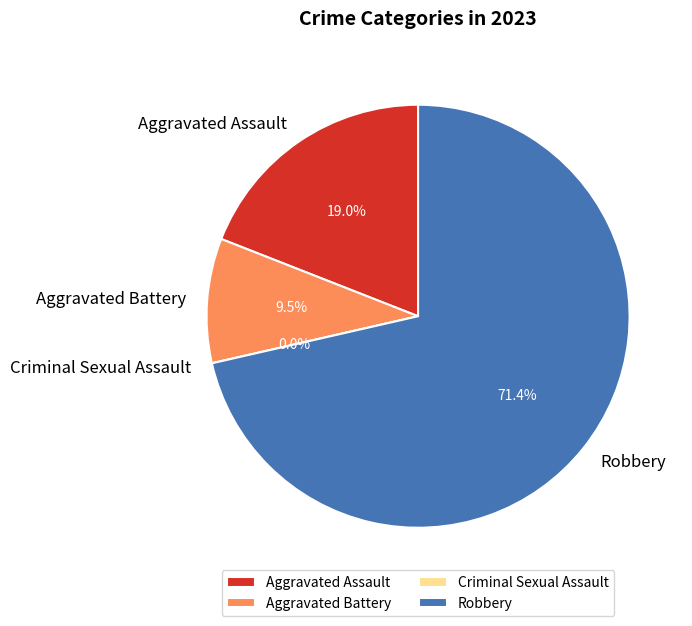

What percentage do Aggravated Assault and Criminal Sexual Assault together represent?

19.0%